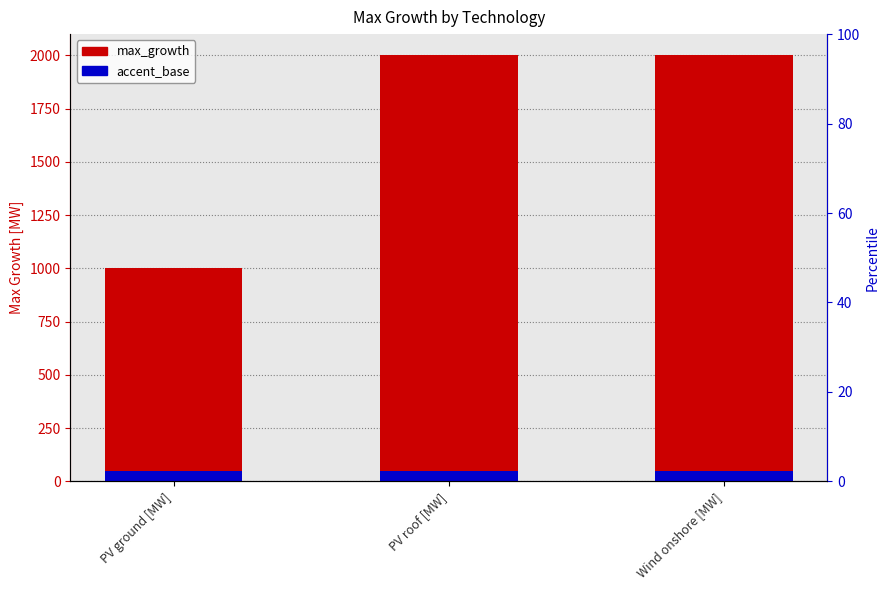

Between PV roof [MW] and PV ground [MW], which is larger?

PV roof [MW]